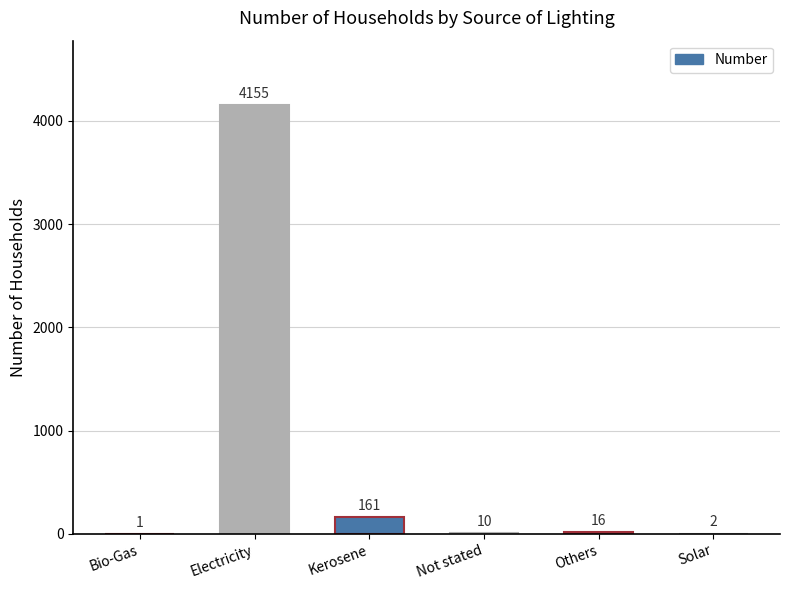

What is the average value?

724